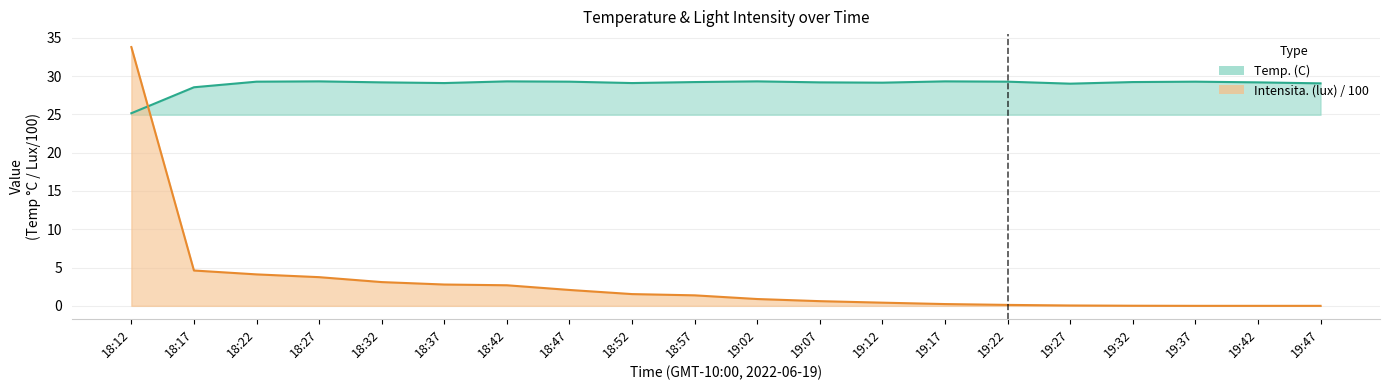

Which category has the lowest value in the Intensita. (lux) series?

19:37